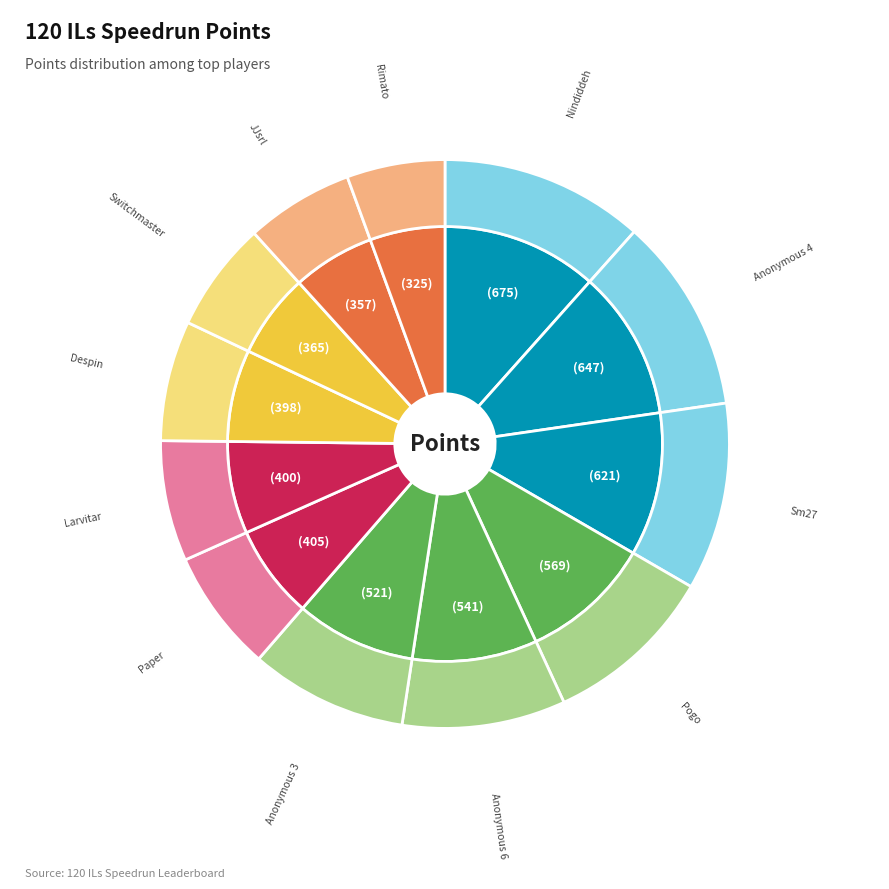

Rank the categories by value from lowest to highest.

Rimato, JJsrl, Switchmaster, Despin, Larvitar, Paper, Anonymous 3, Anonymous 6, Pogo, Sm27, Anonymous 4, Nindiddeh